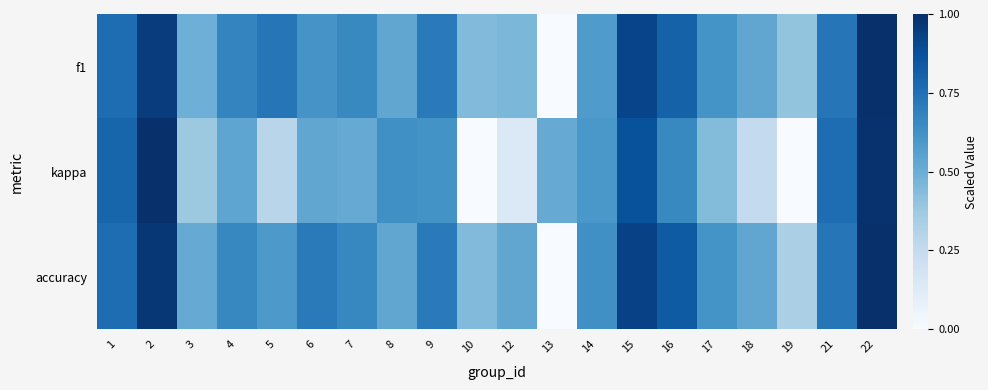

At which category is the sum across all series the highest?

22